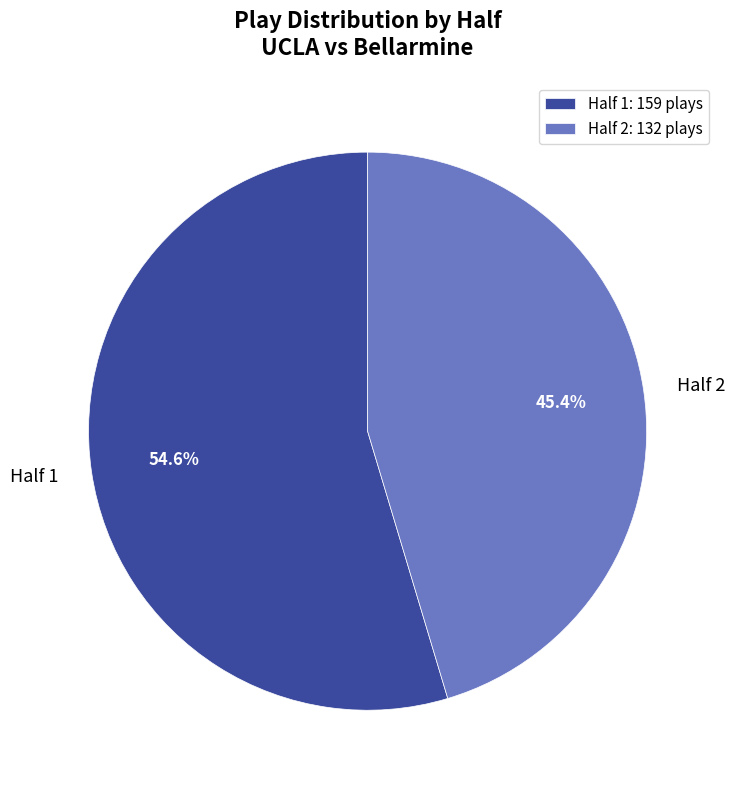

Combined, do Half 2 and Half 1 account for over 50%?

Yes